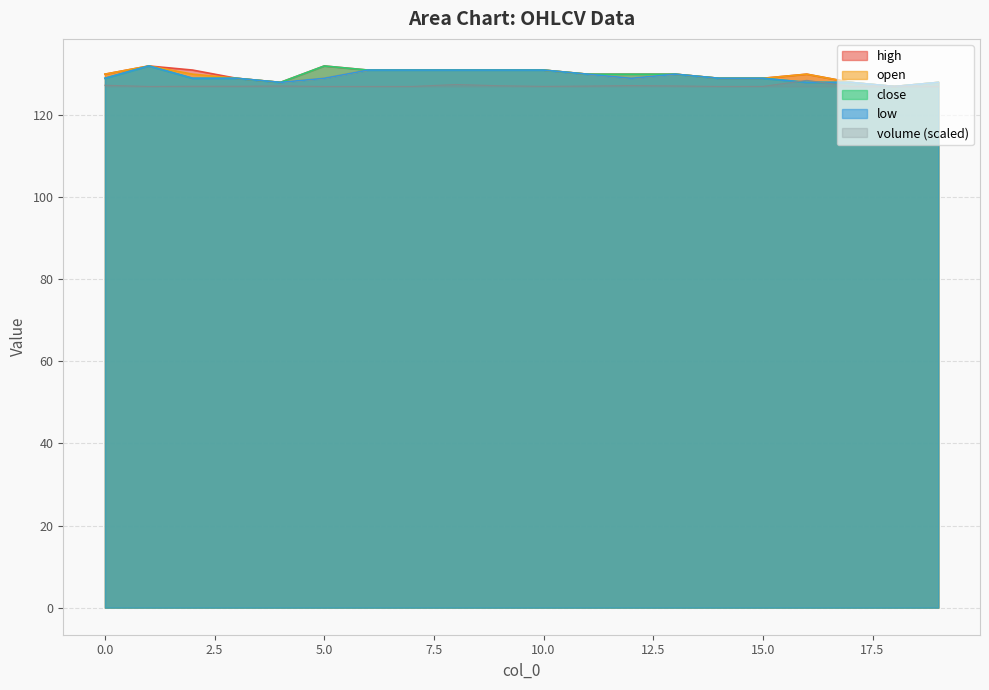

List the series in order of their peak value, lowest first.

volume, low, open, close, high